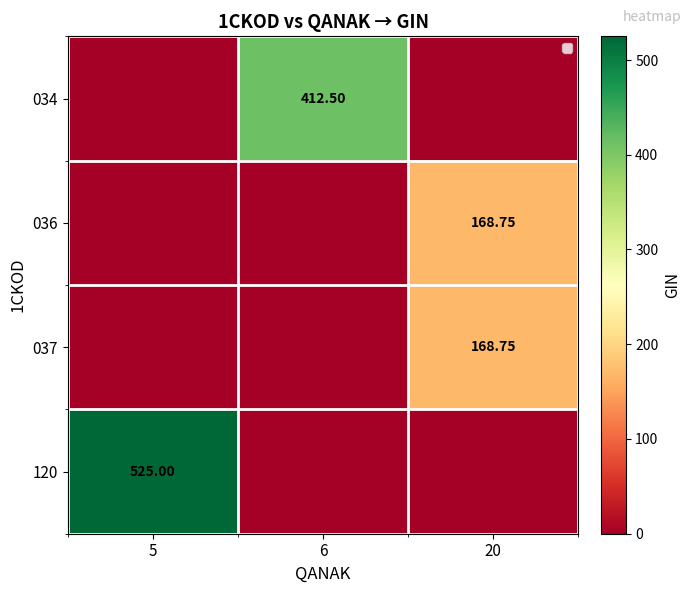

Count the number of categories in the chart.

3